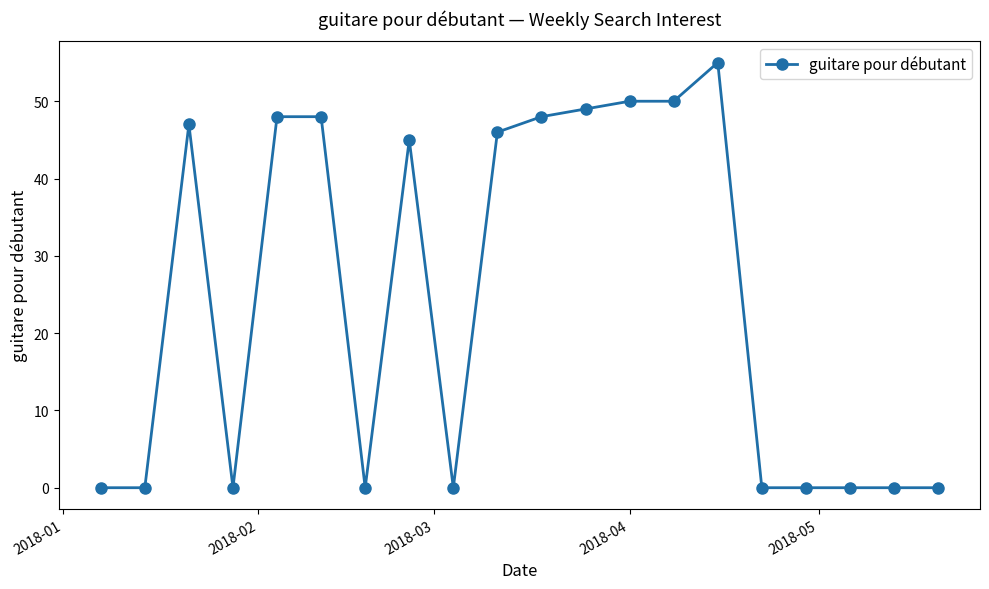

True or false: there are more than 1 points higher than both neighbors.

True